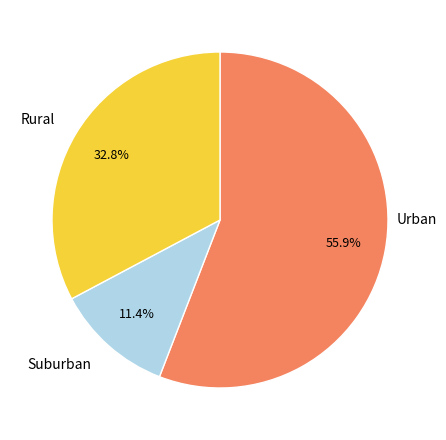

To the nearest percent, what is the average slice percentage?

33%